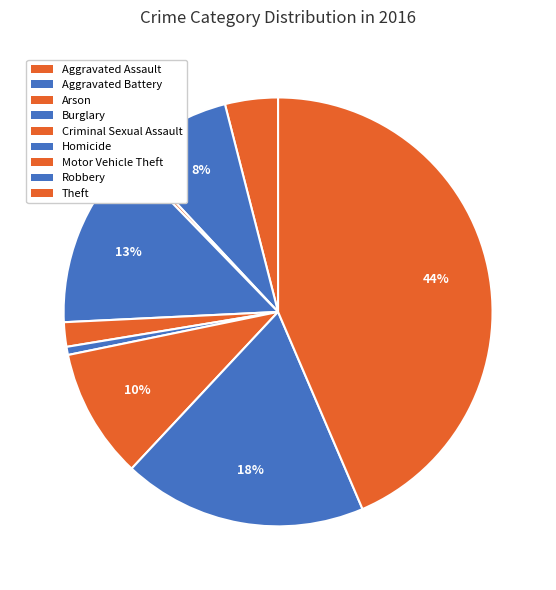

The Robbery slice represents 18% of the pie. True or false?

True